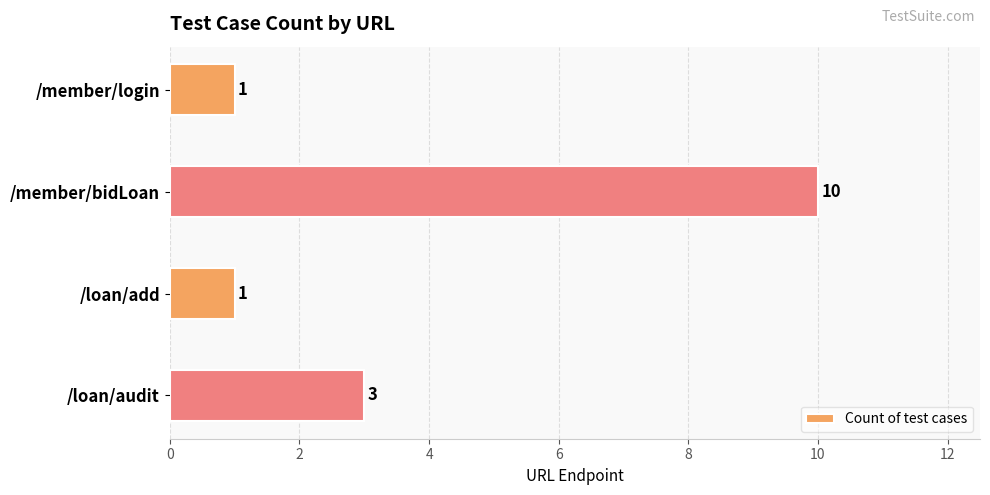

The value at /member/login is 1. True or false?

True